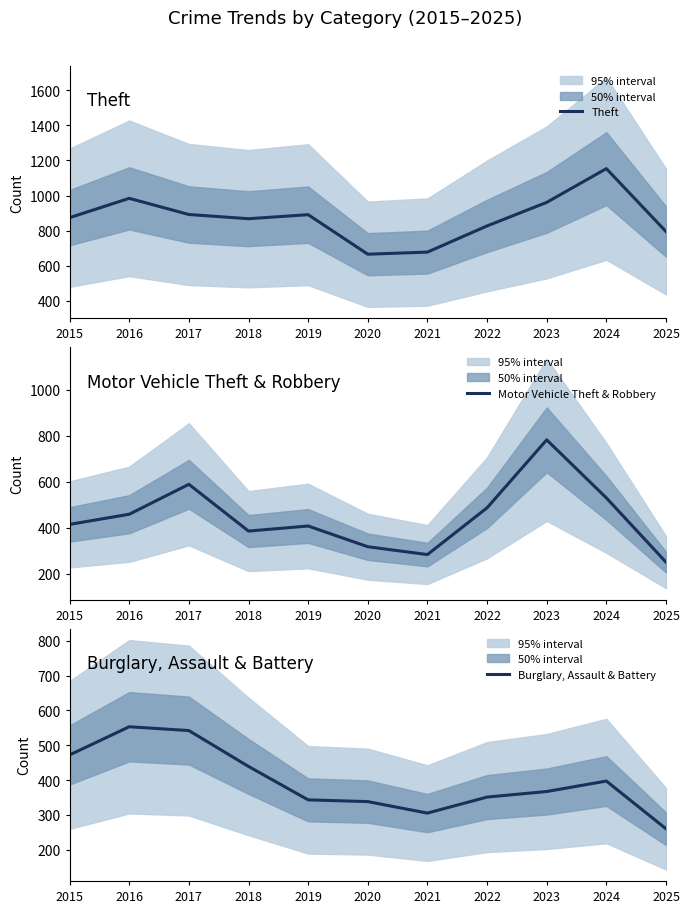

What is the difference between the maximum and second lowest values in the Motor Vehicle Theft & Robbery series?

498